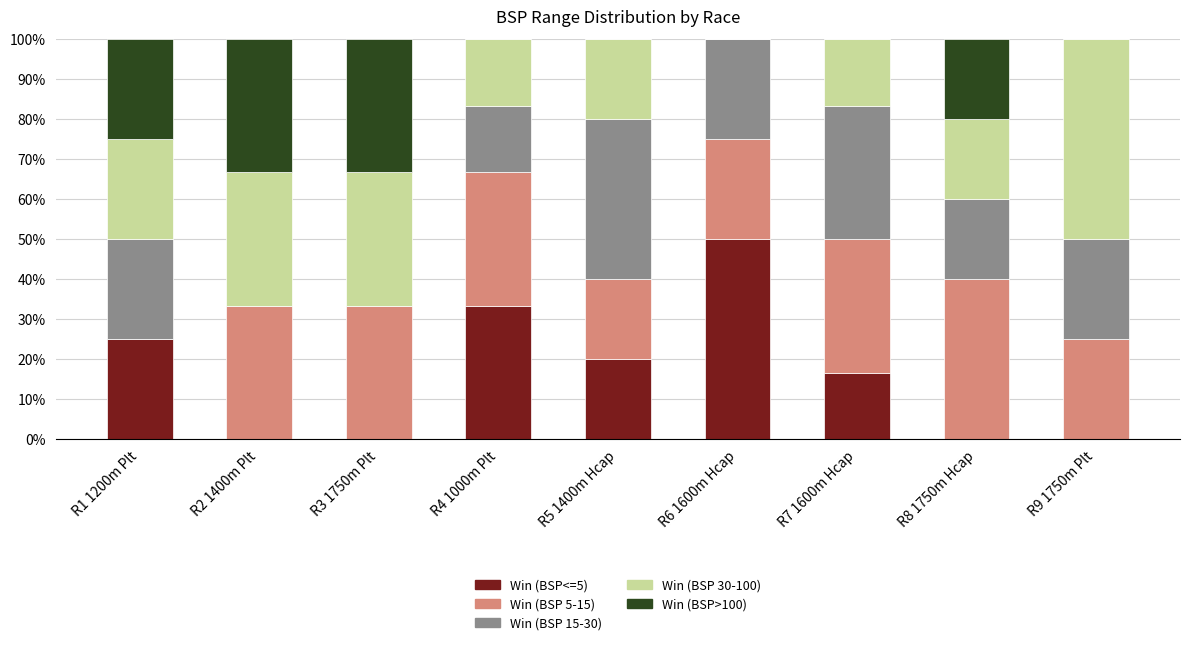

At how many categories does at least one series exceed 0?

9